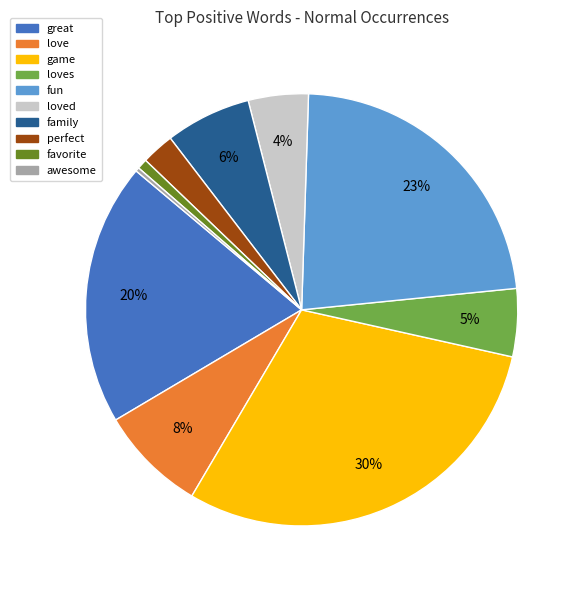

Combined, do game and perfect account for over 50%?

No